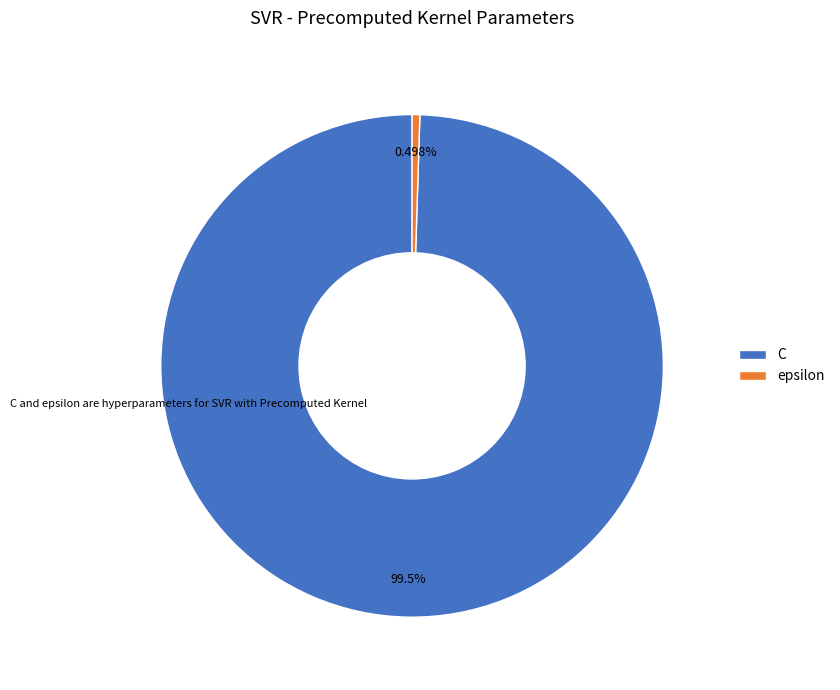

How many segments does this pie chart have?

2